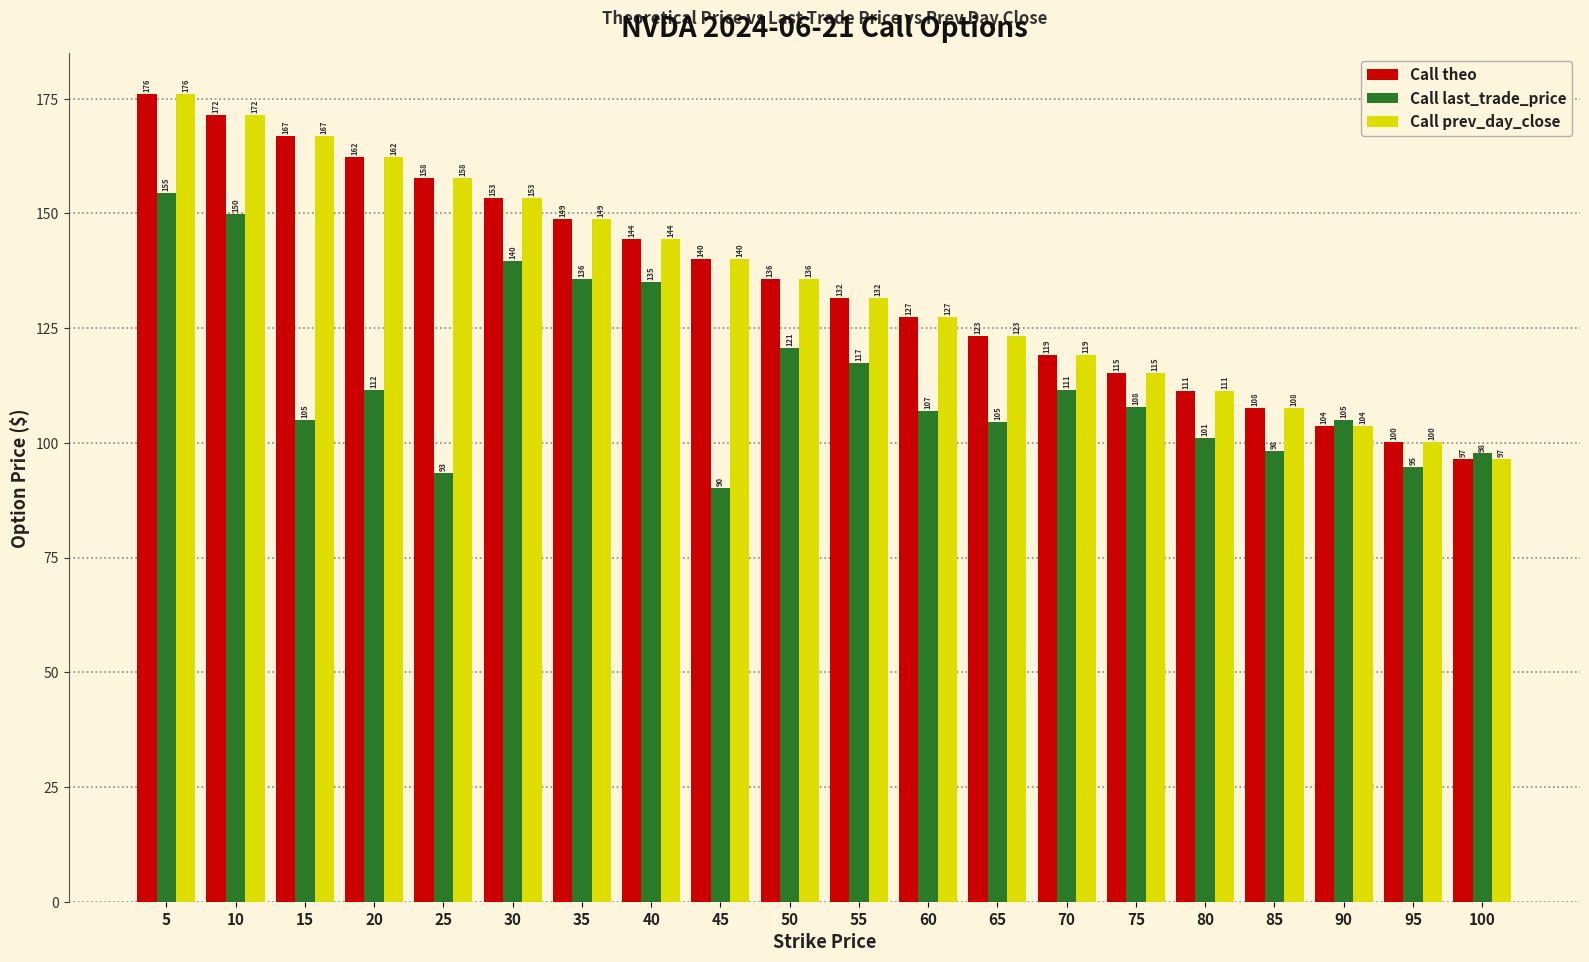

The value of Call last_trade_price at 85 is 23.1. True or false?

False